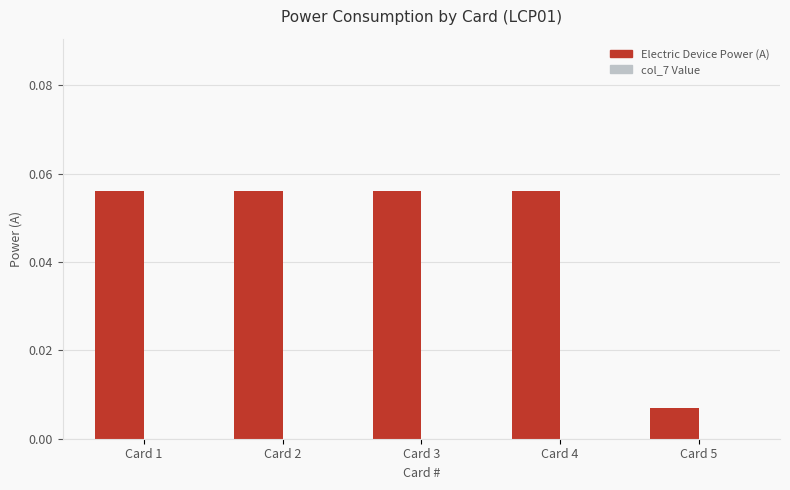

Is it true that the value at Card 1 is 0.0?

False